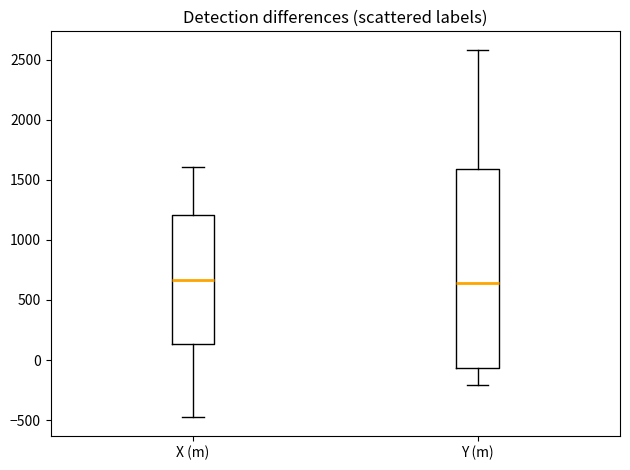

Where does the lower whisker of the box for Y (m) end on the y-axis? The values are not printed on the chart, so give them approximately, as read against the axis.

-200